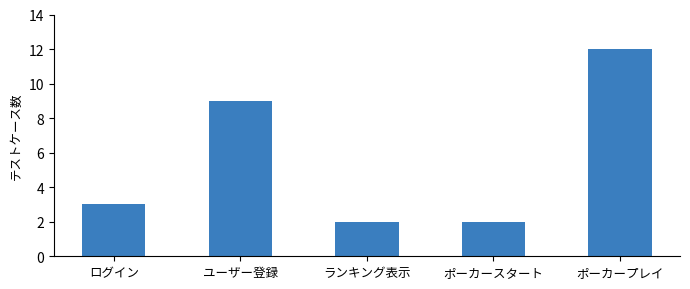

Approximately how many times larger is the value at ポーカースタート compared to ポーカープレイ?

0.2